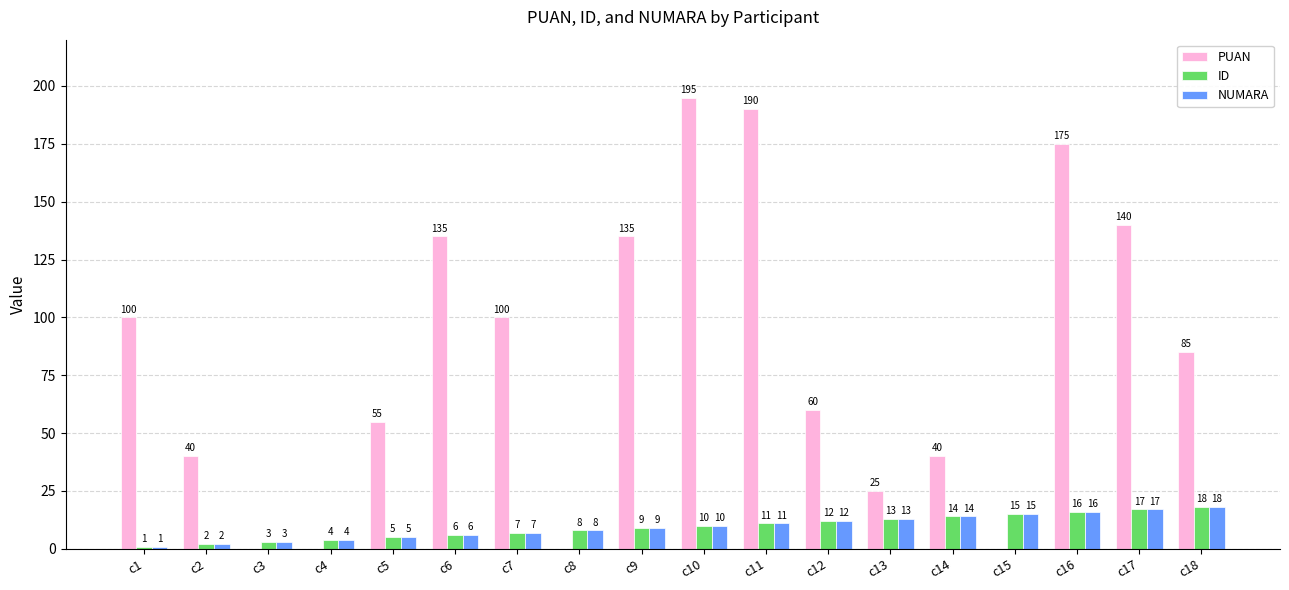

Which series changed the most between c3 and c12?

PUAN